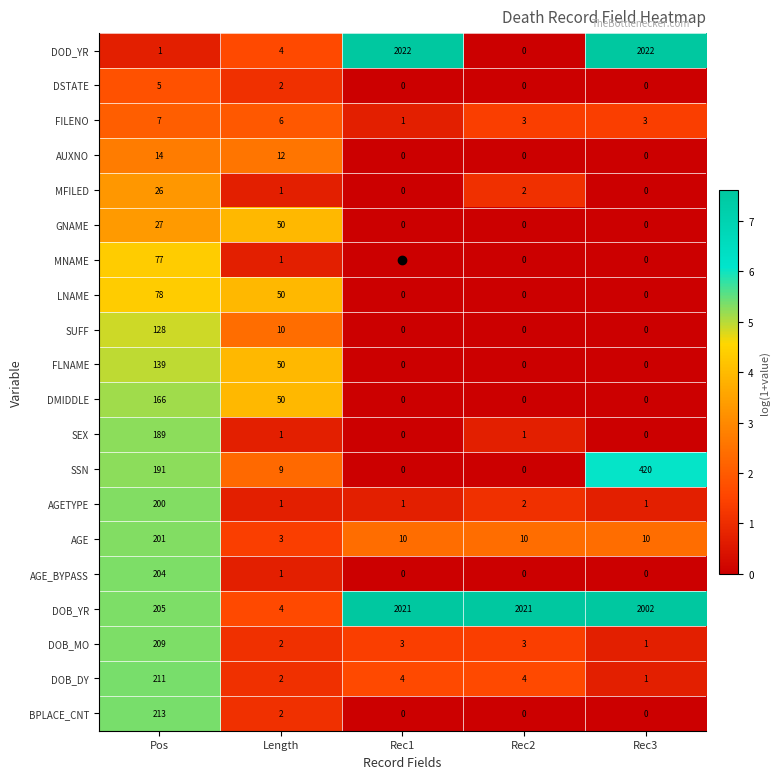

What is the difference between the highest and lowest values at Rec1?

2022